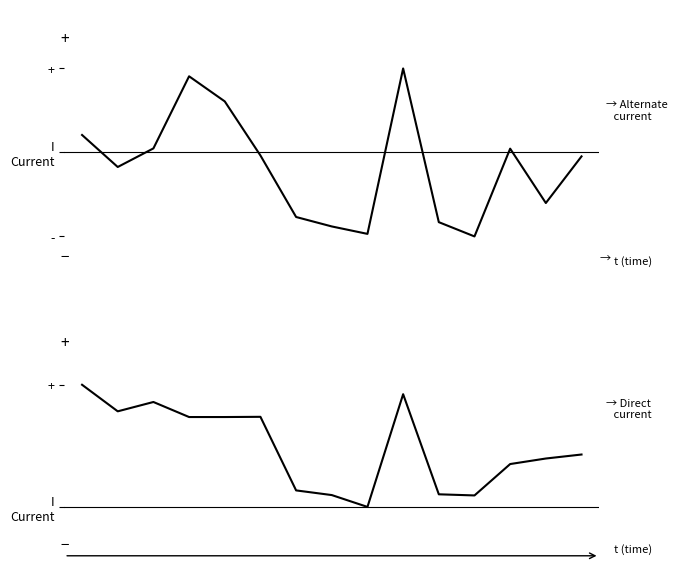

Reading right to left, what are all the values shown in this chart?

Alternate current: 14=-0.0	13=-0.6	12=0.0	11=-1.0	10=-0.8	9=1.0	8=-1.0	7=-0.9	6=-0.8	5=-0.0	4=0.6	3=0.9	2=0.0	1=-0.2	0=0.2
Direct current: 14=0.4	13=0.4	12=0.4	11=0.1	10=0.1	9=0.9	8=0.0	7=0.1	6=0.1	5=0.7	4=0.7	3=0.7	2=0.9	1=0.8	0=1.0